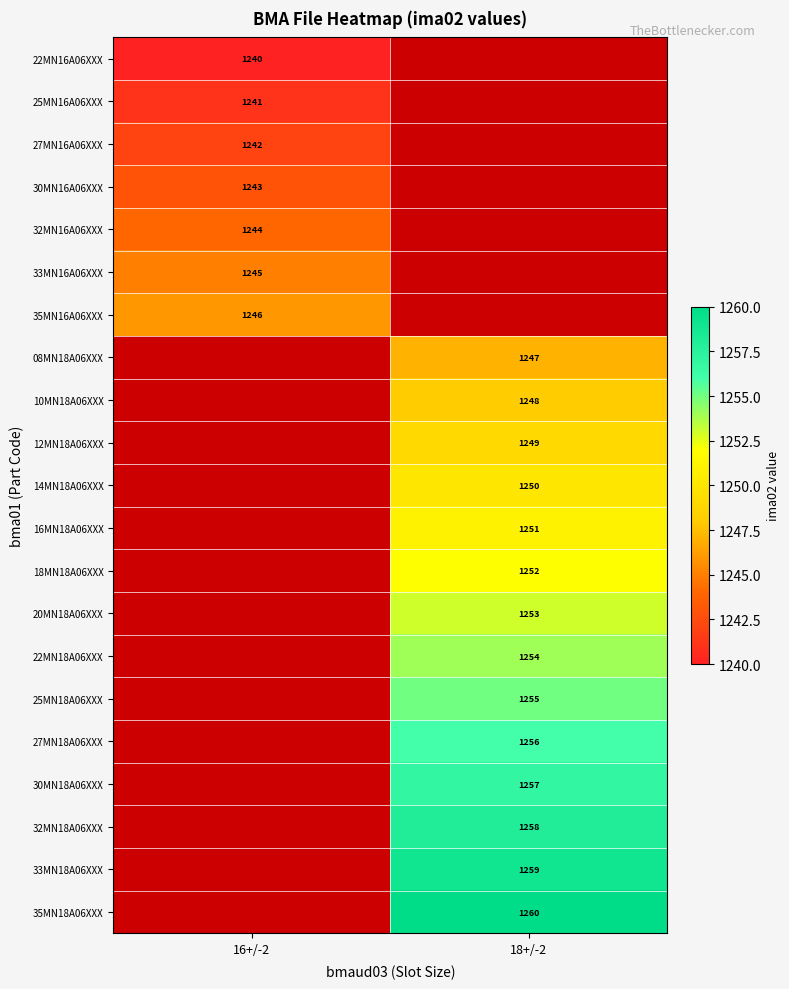

At how many categories does at least one series exceed 1249?

1